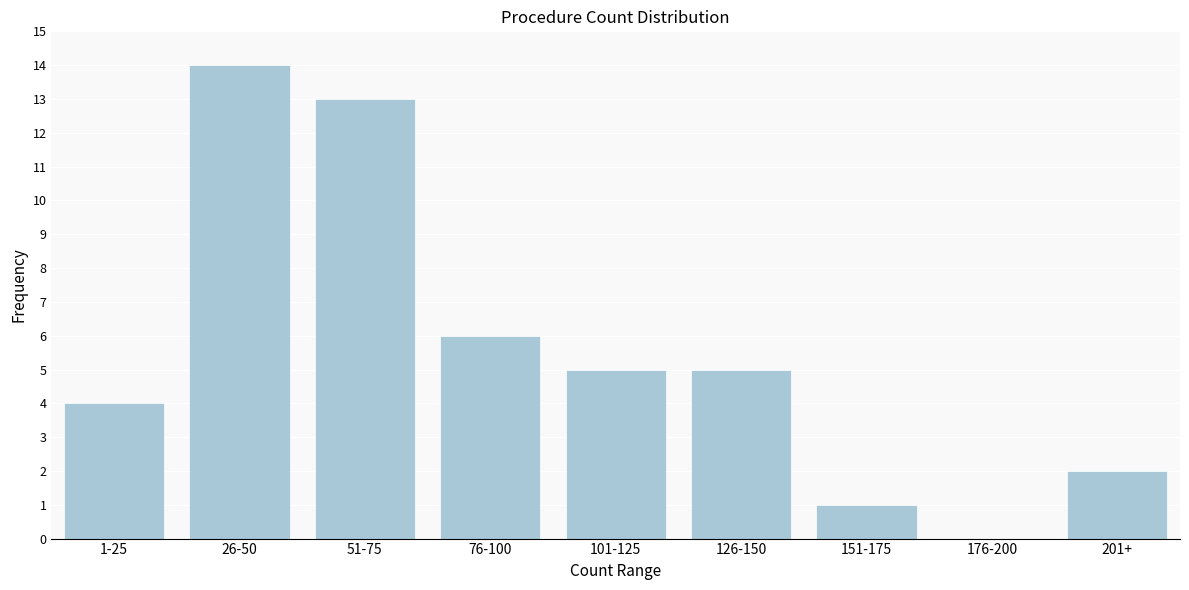

Reading left to right, list all the values displayed in this chart.

1-25=4	26-50=14	51-75=13	76-100=6	101-125=5	126-150=5	151-175=1	176-200=0	201+=2